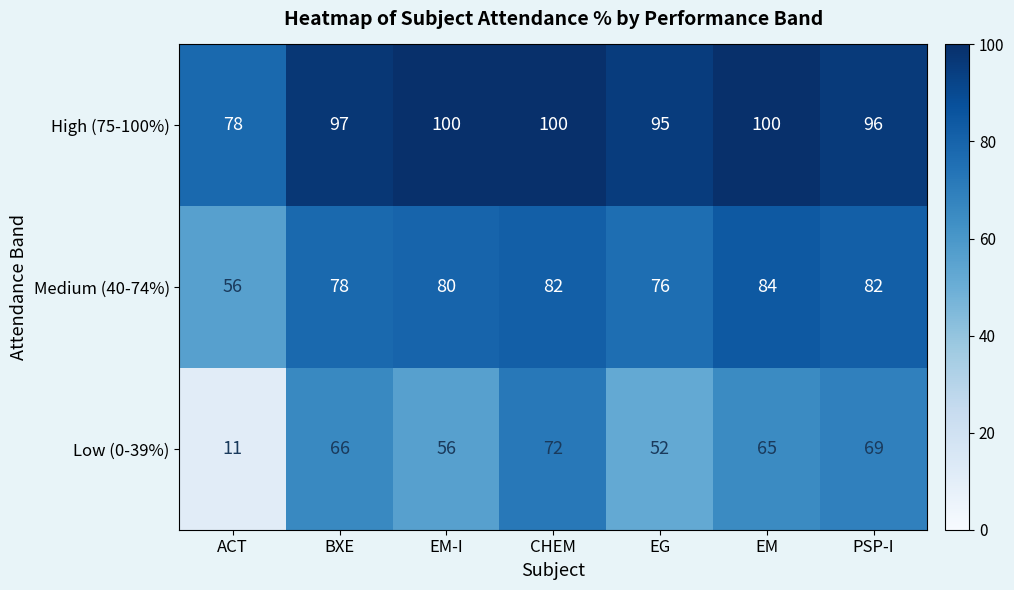

The High (75-100%) series shows 78 at ACT. True or false?

True